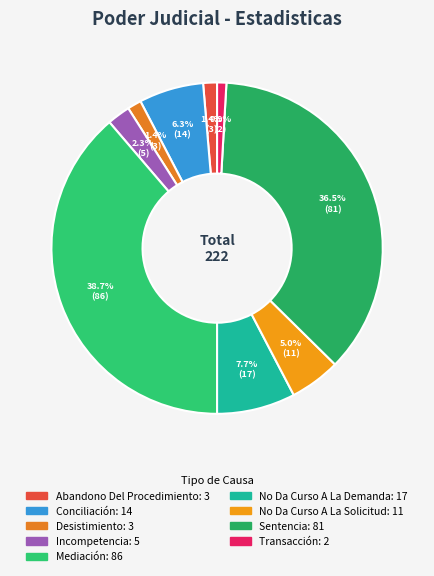

The Desistimiento slice represents 14% of the pie. True or false?

False